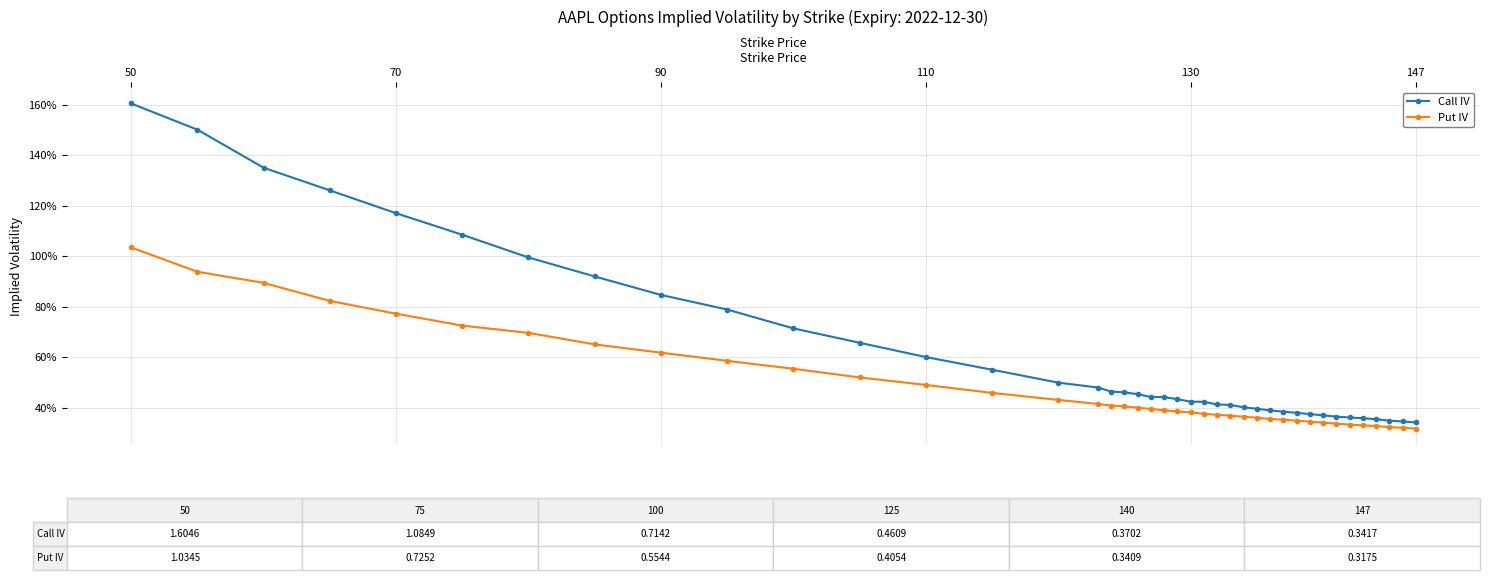

Is this an area chart (filled region under the line)?

No